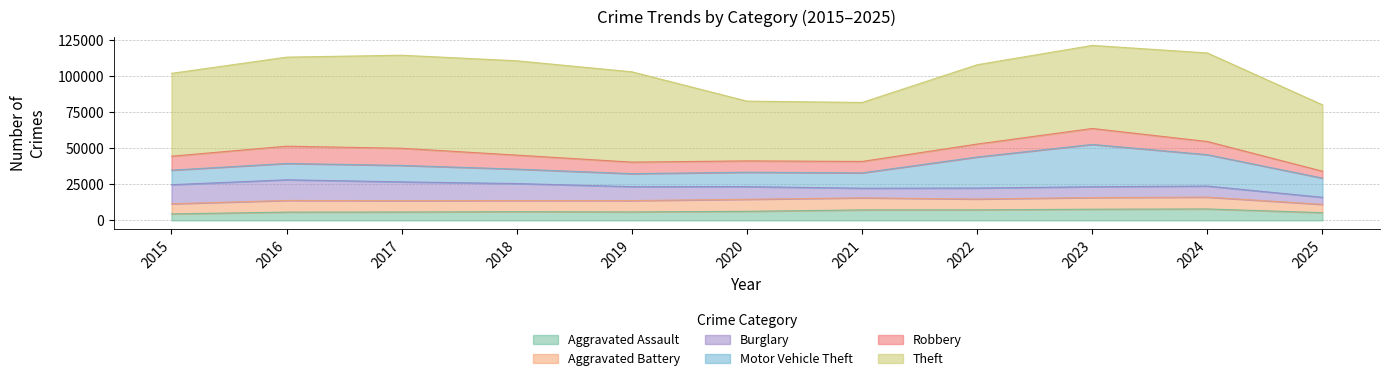

At 2017, list the series in order from largest to smallest.

Theft, Burglary, Robbery, Motor Vehicle Theft, Aggravated Battery, Aggravated Assault